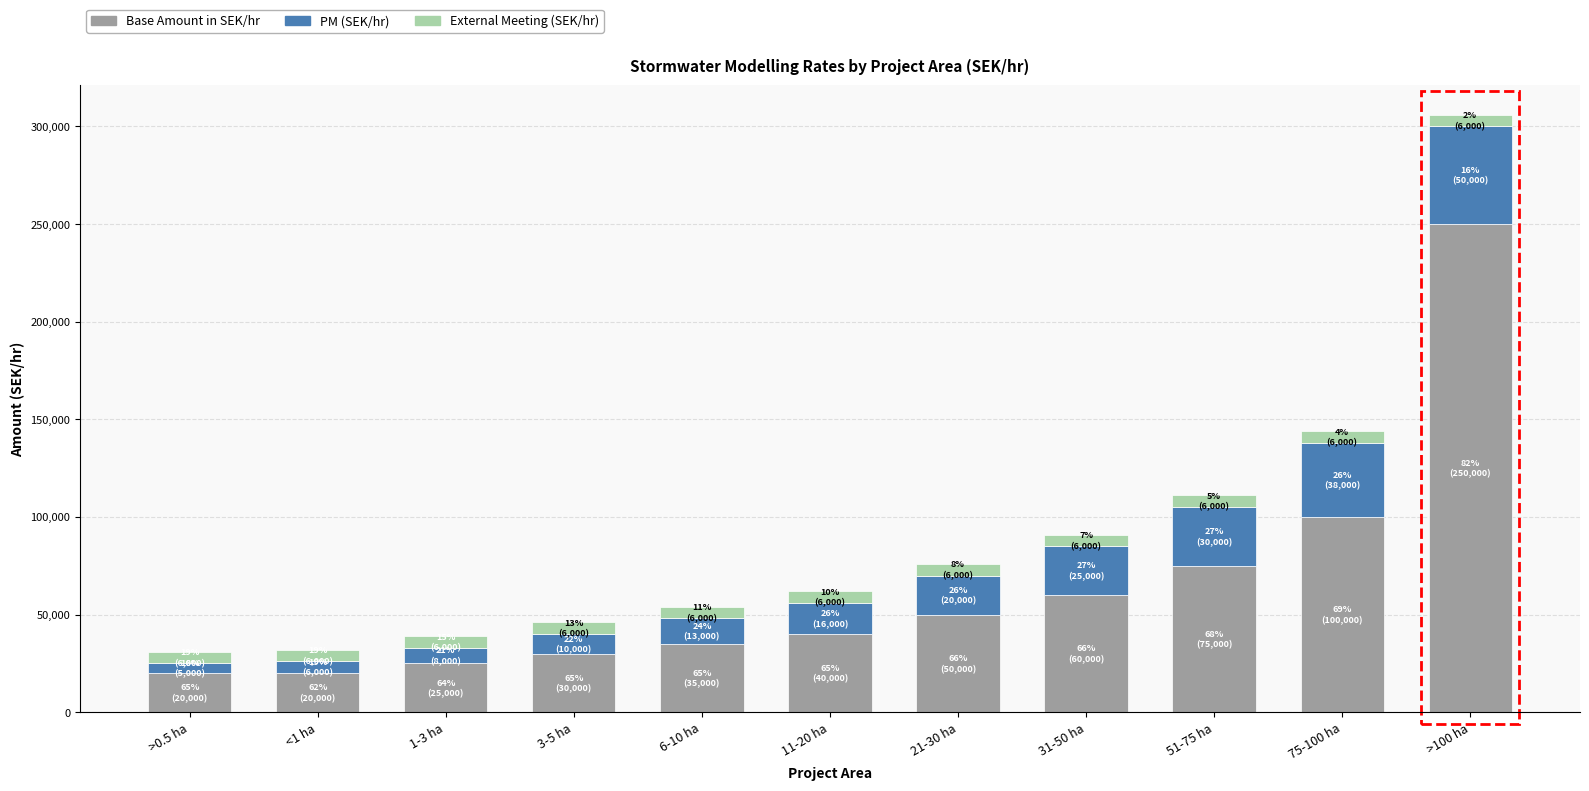

The value of Base Amount in SEK/hr at 3-5 ha is 30000. True or false?

True